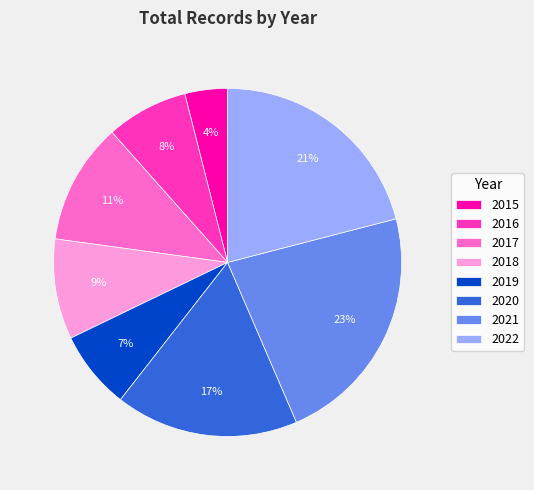

True or false: 2016 accounts for 1% of the total.

False